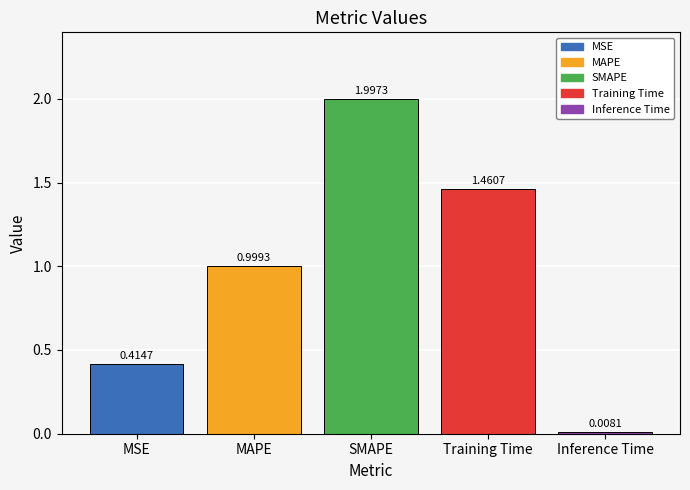

Which category has the highest value across all series?

SMAPE